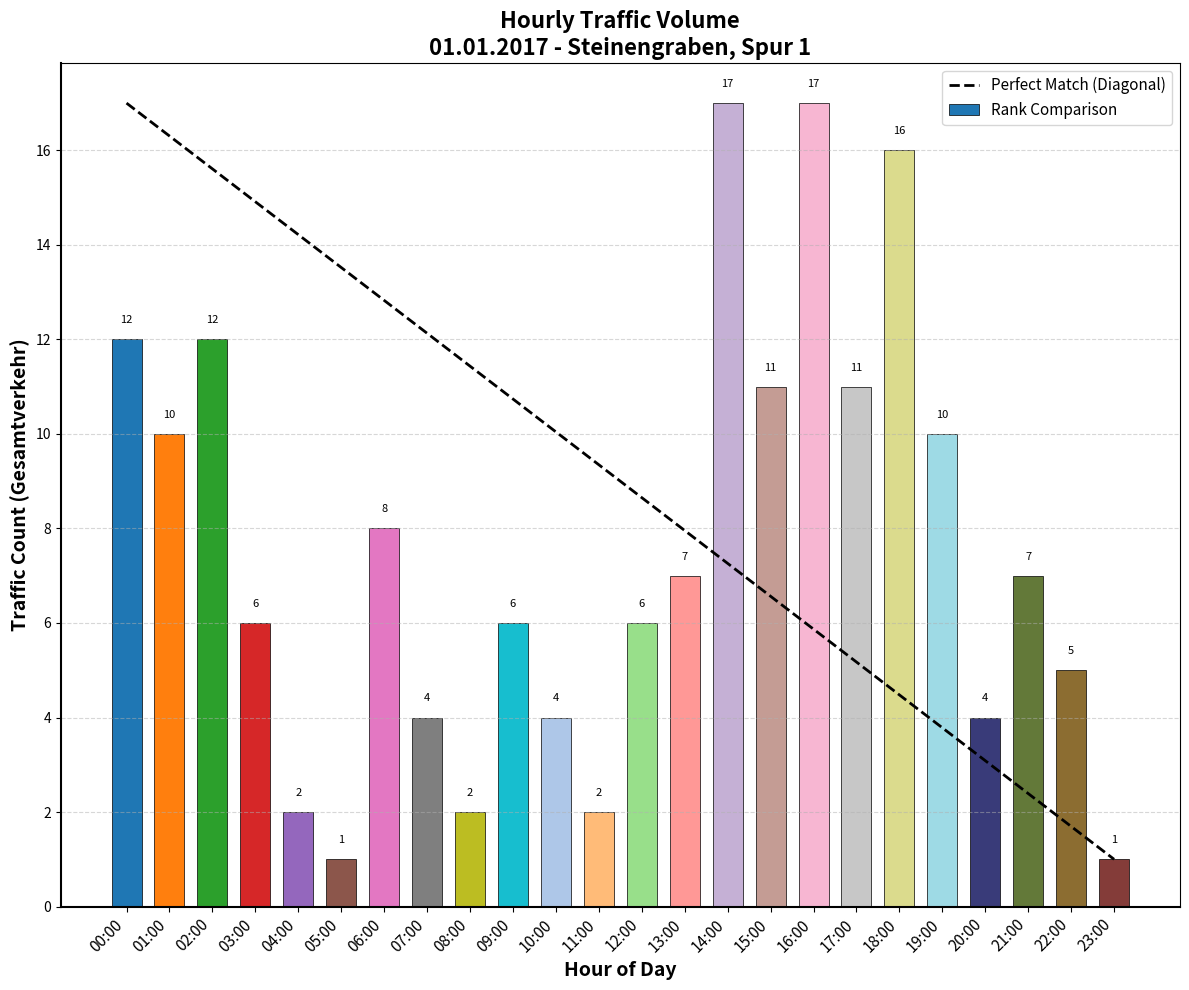

What is the difference between the Perfect Match (Diagonal) values at 01:00 and 23:00?

15.3